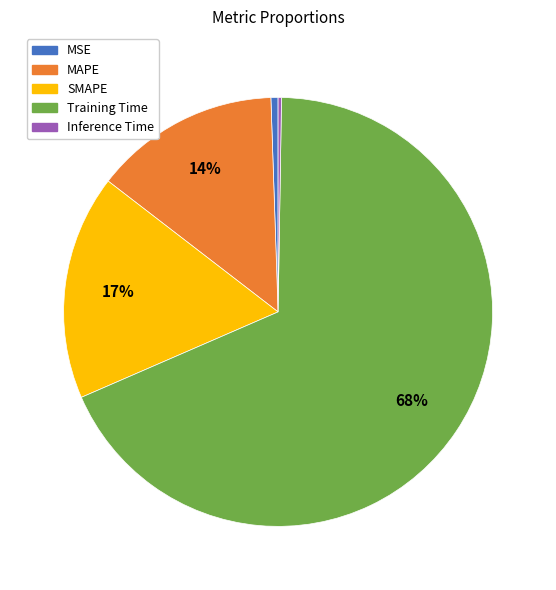

Is it true that MAPE is 1% of the pie?

False